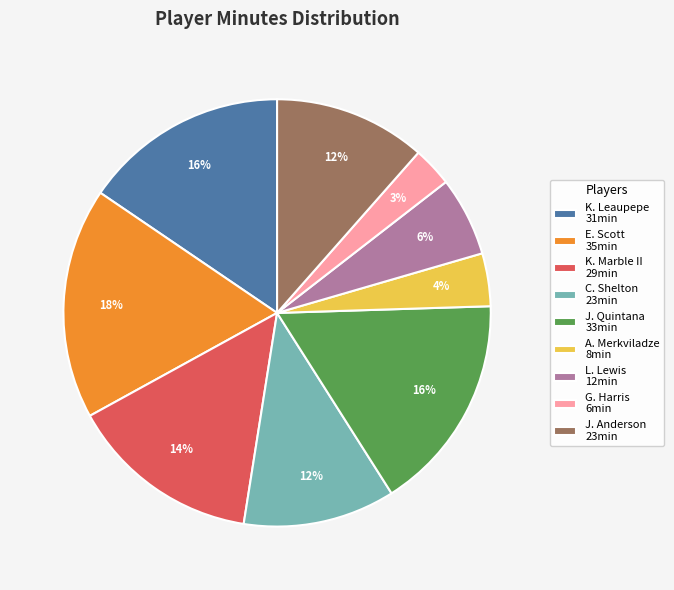

To the nearest percent, what is the difference between the A. Merkviladze 8min and G. Harris 6min slice percentages?

1%